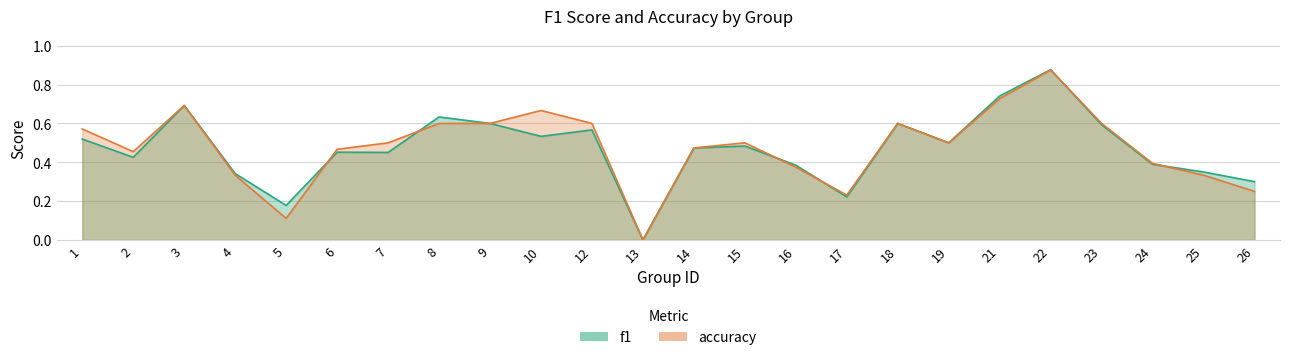

The accuracy series shows 1.1 at 9. True or false?

False